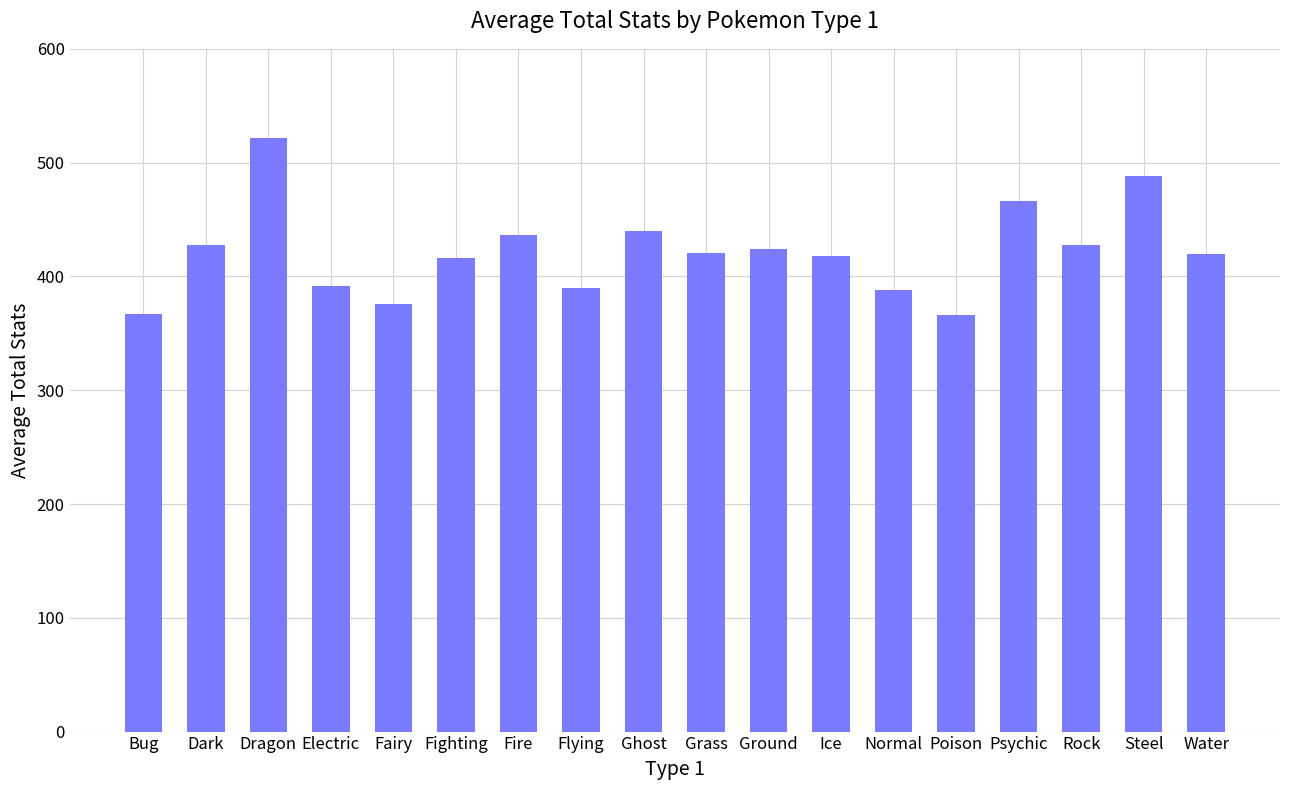

Approximately how many times larger is the value at Water compared to Normal?

1.1